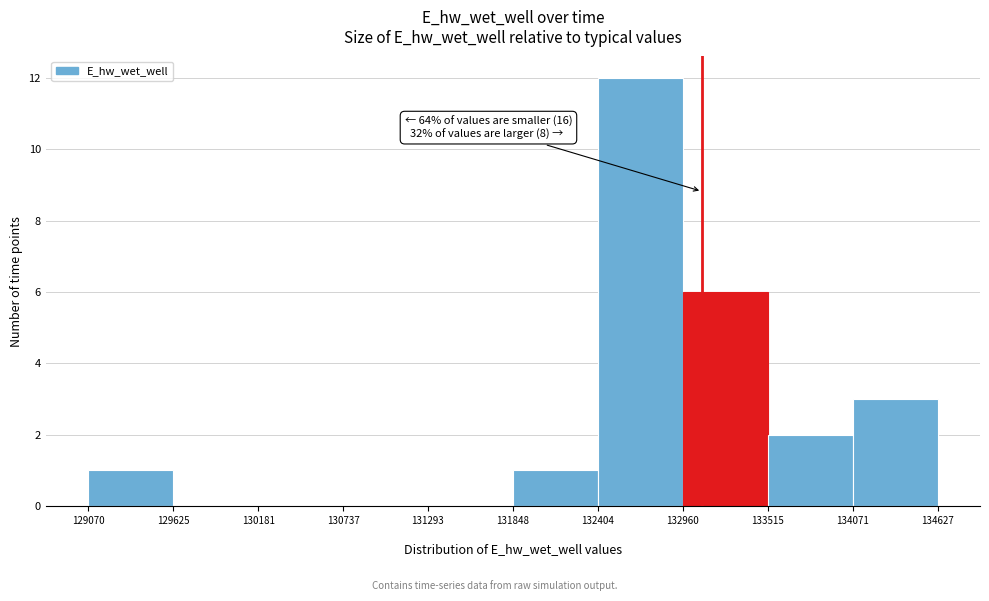

Which range on the x-axis has the tallest bar?

132404 to 132960